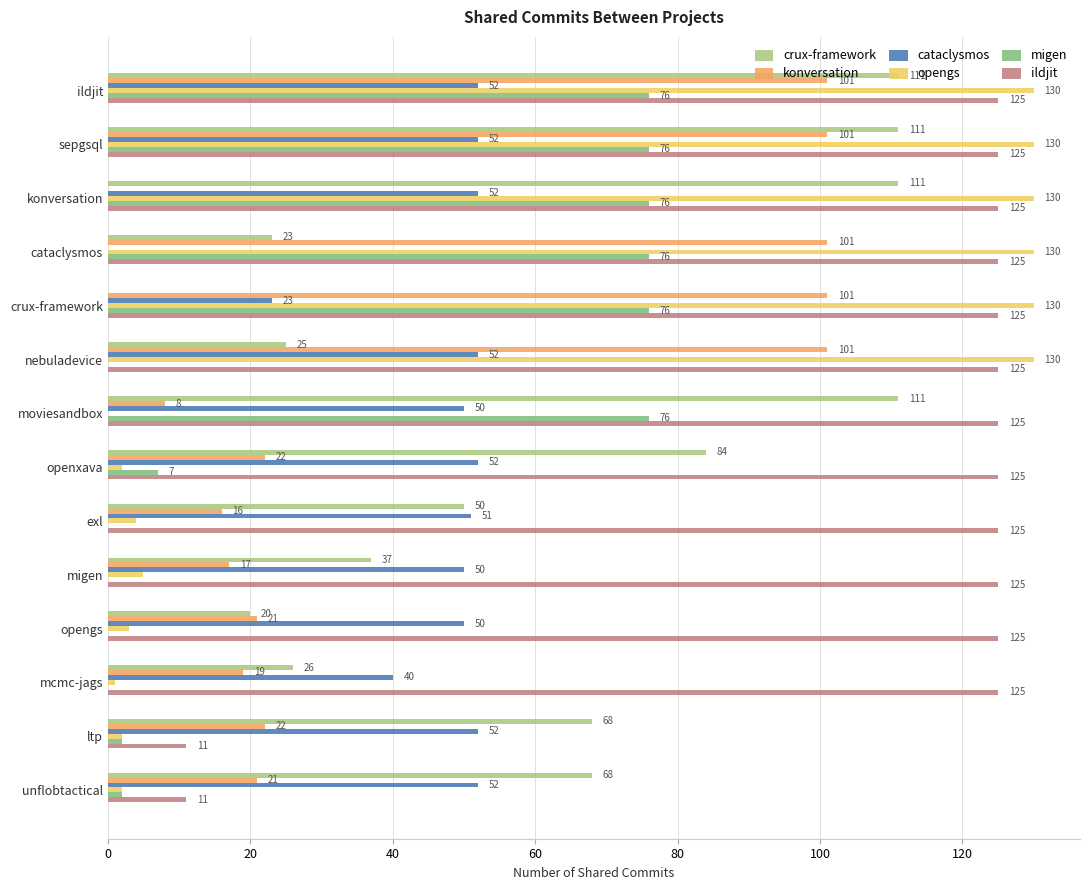

Which series has the widest spread of values?

opengs